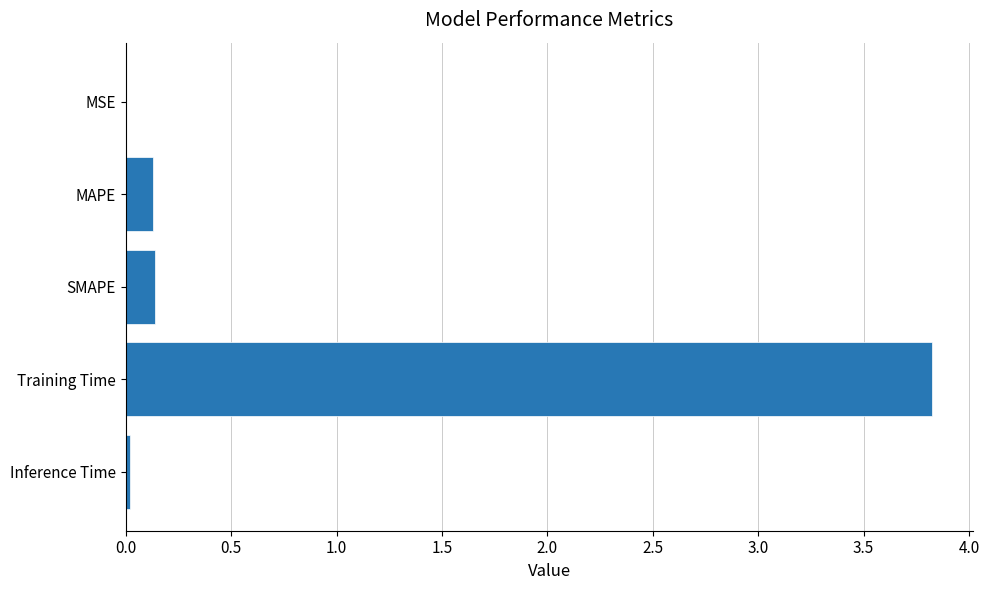

At which category does the chart reach its peak across all series?

Training Time